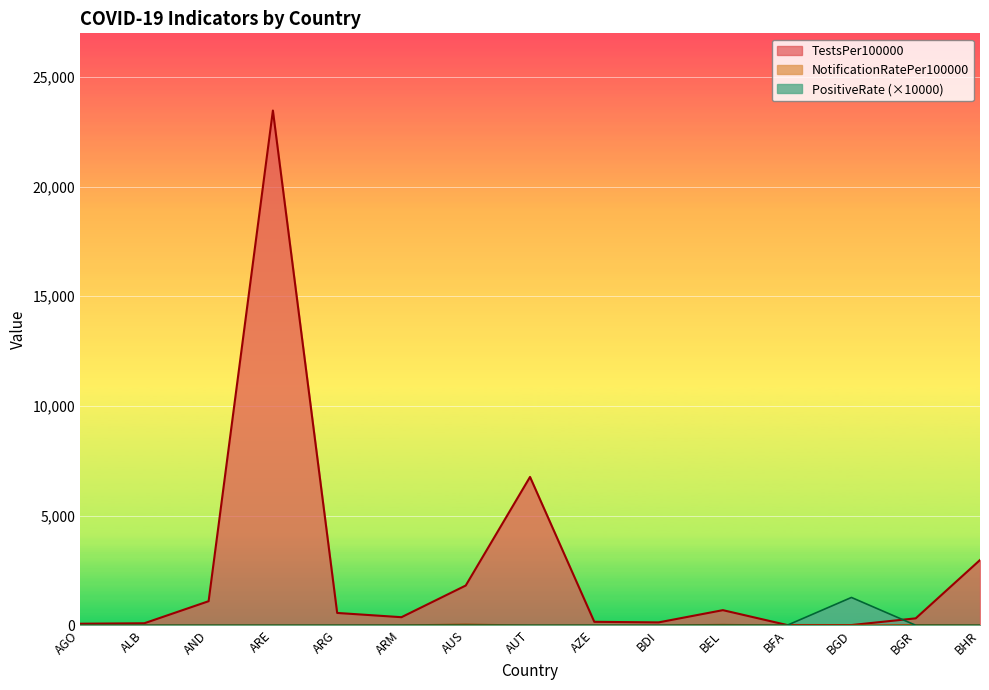

Which series ends up on top after the final intersection of TestsPer100000 and PositiveRate?

TestsPer100000